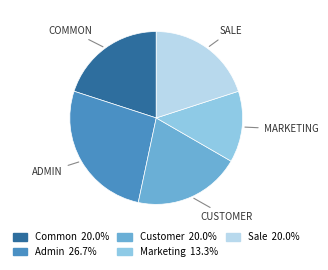

Between Common and Admin, which is larger?

Admin